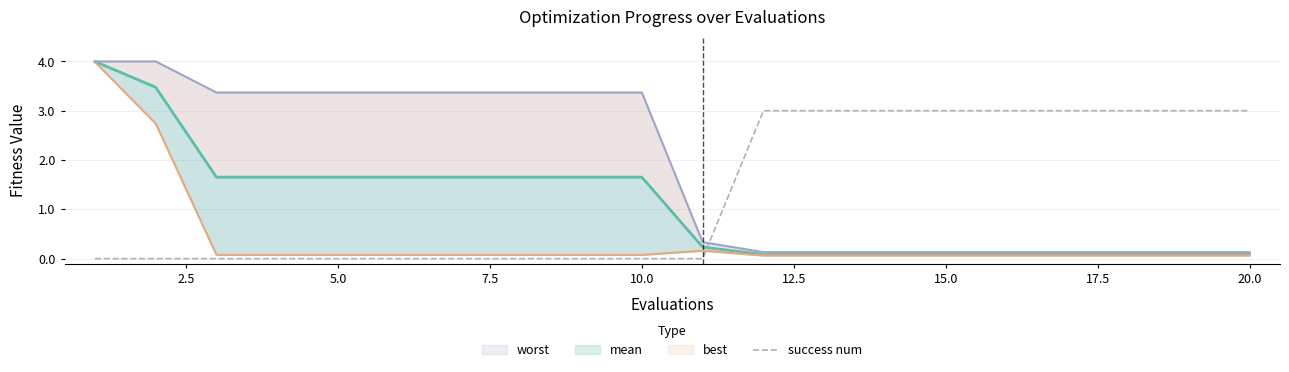

Does the chart have visible grid lines?

Yes